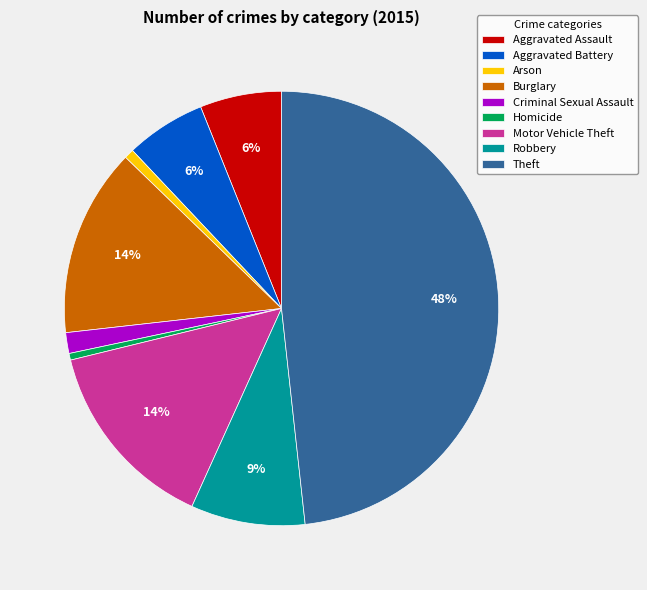

What is the ratio of the value at Aggravated Assault to the value at Burglary?

0.4